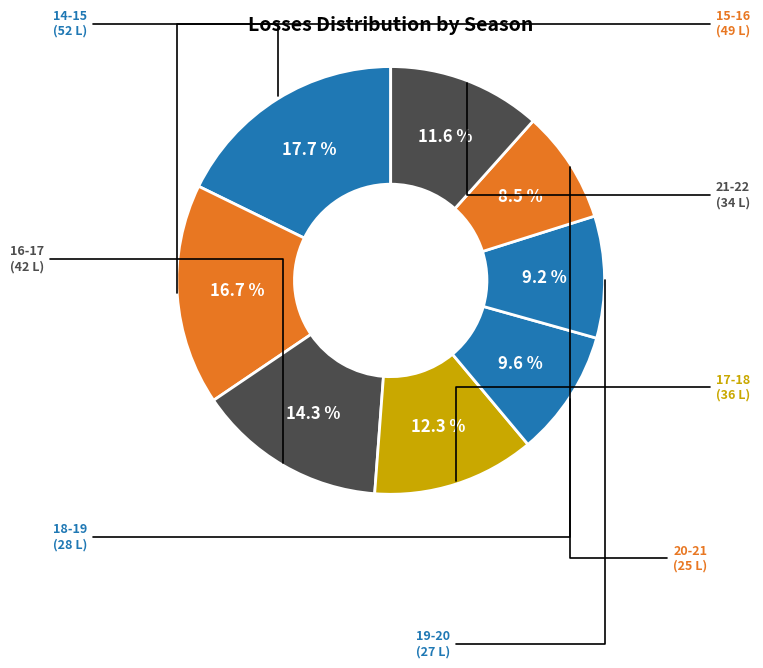

How many segments does this pie chart have?

8